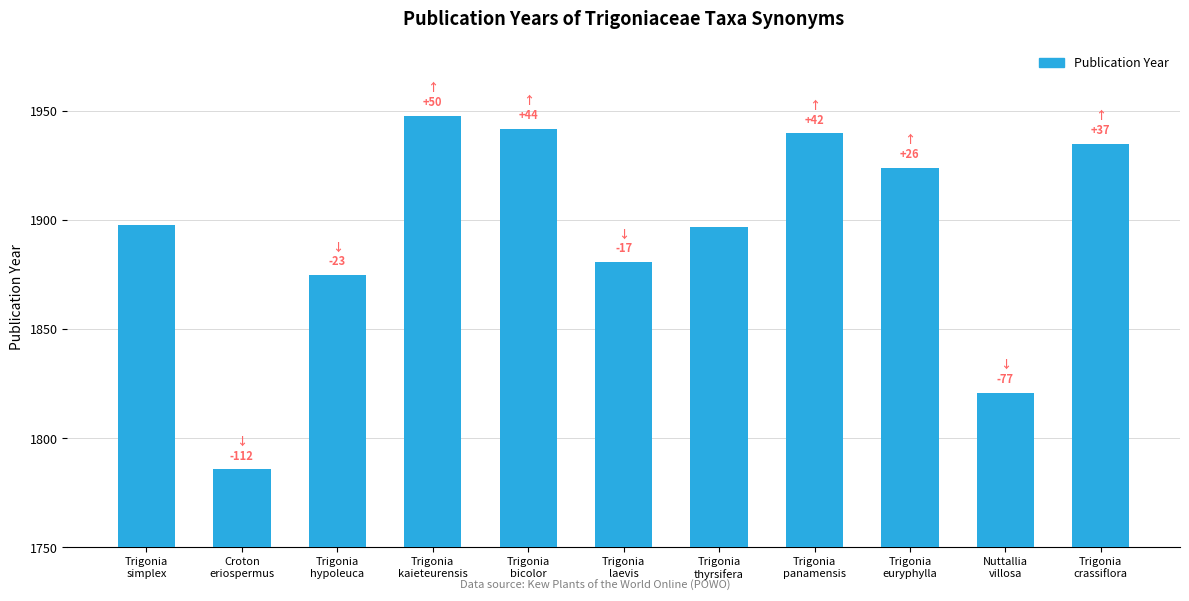

What is the value of the 10th bar from the left?

1821